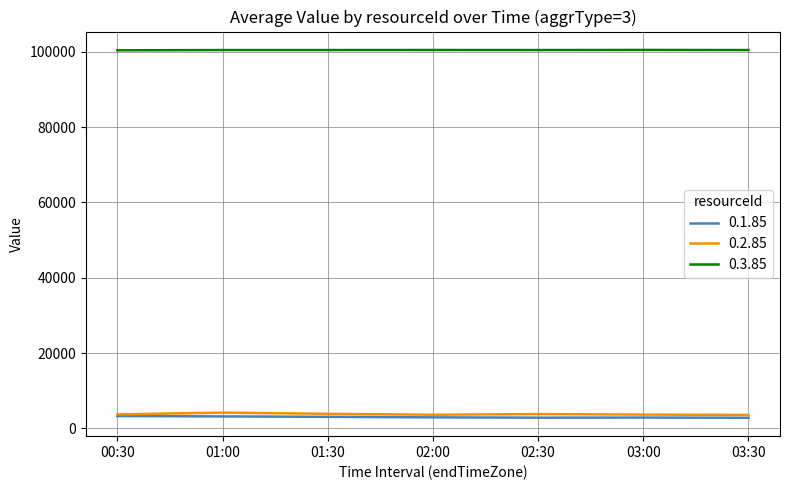

True or false: 0.2.85 and 0.3.85 intersect in this chart.

False